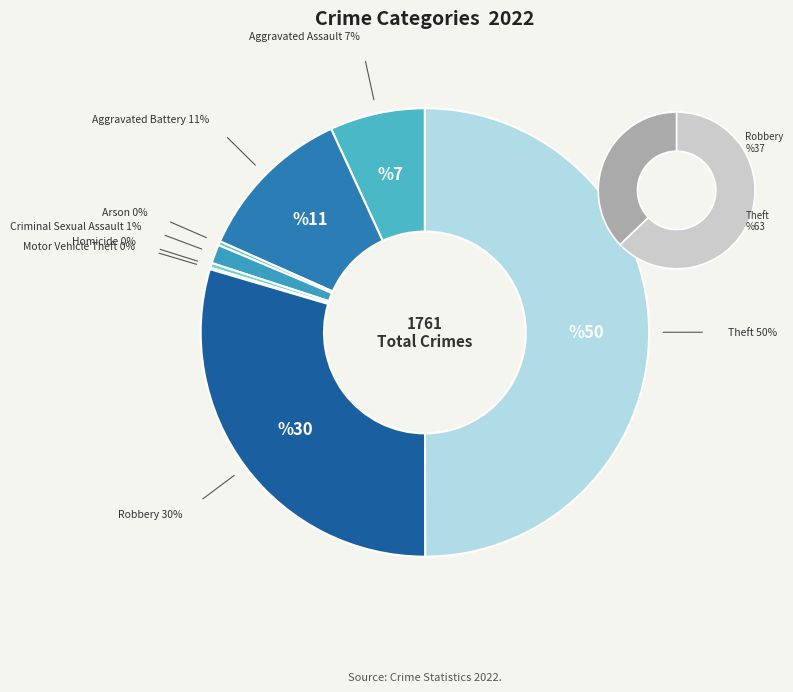

Which category has the smallest portion of the pie?

Motor Vehicle Theft